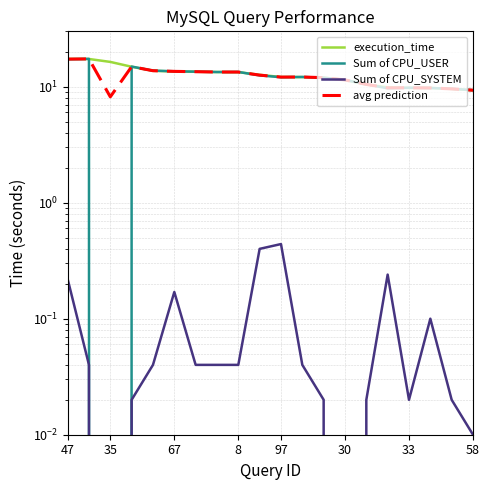

Which has a higher value, 10 or 97?

97